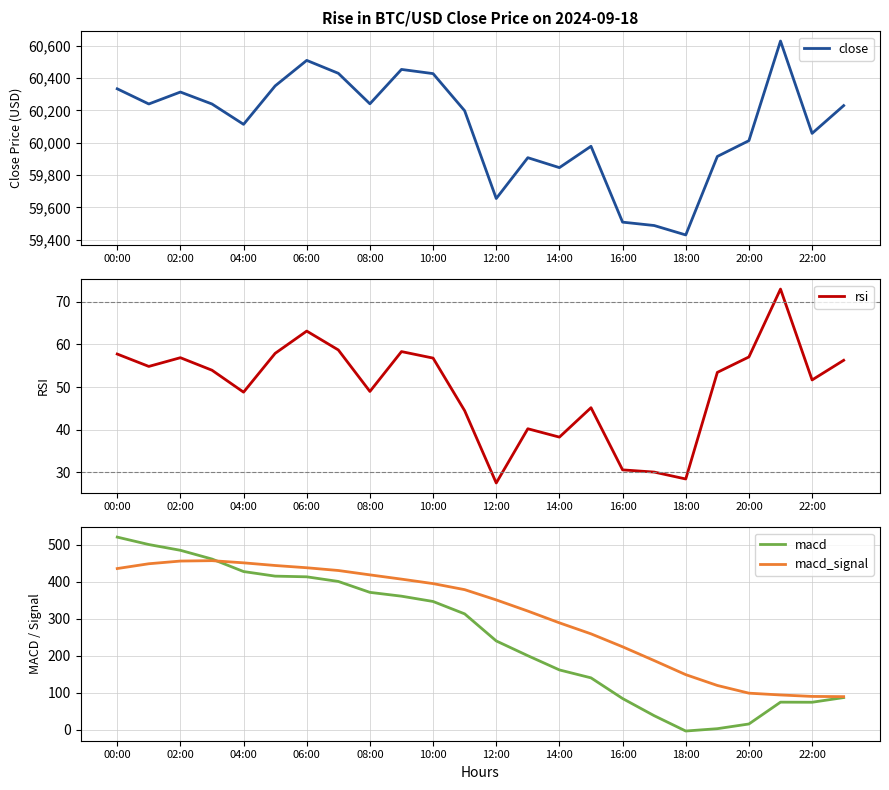

How many interior local valleys does the close series have?

7